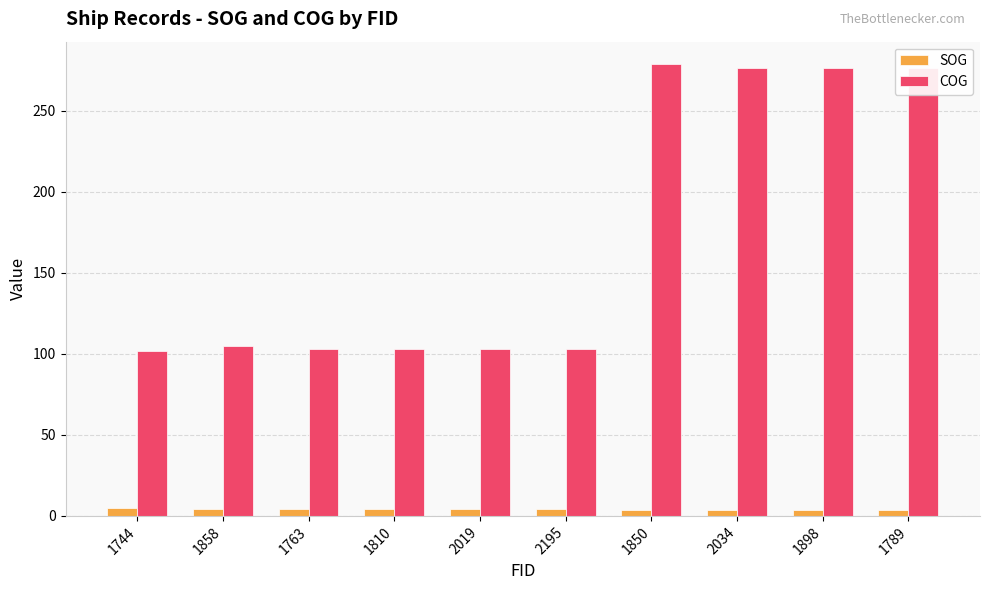

How many groups of bars are there?

10